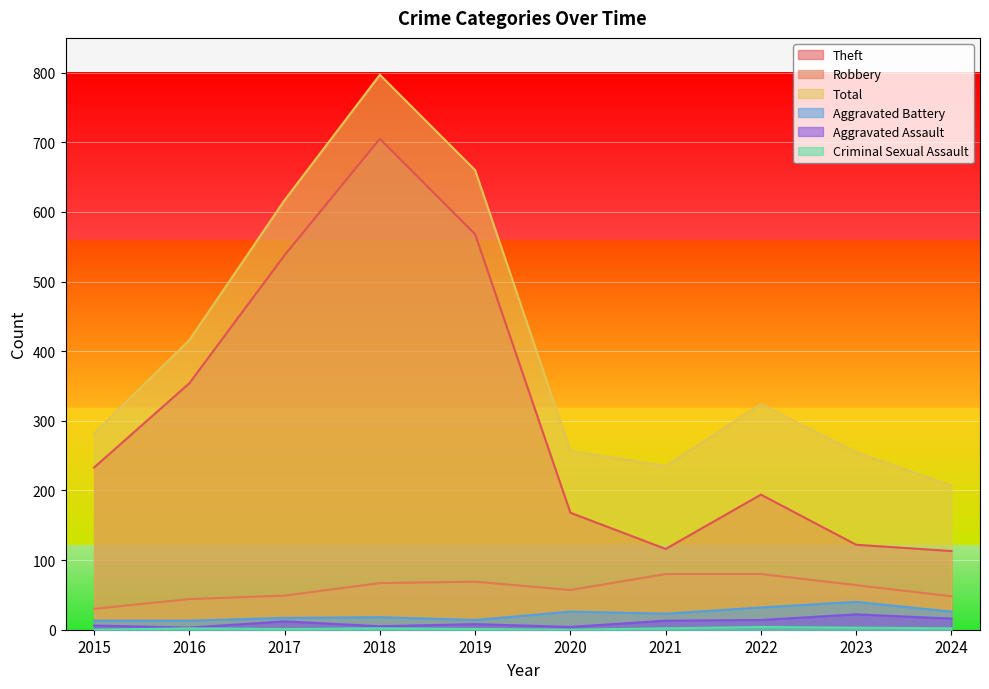

True or false: Criminal Sexual Assault and Robbery intersect in this chart.

False